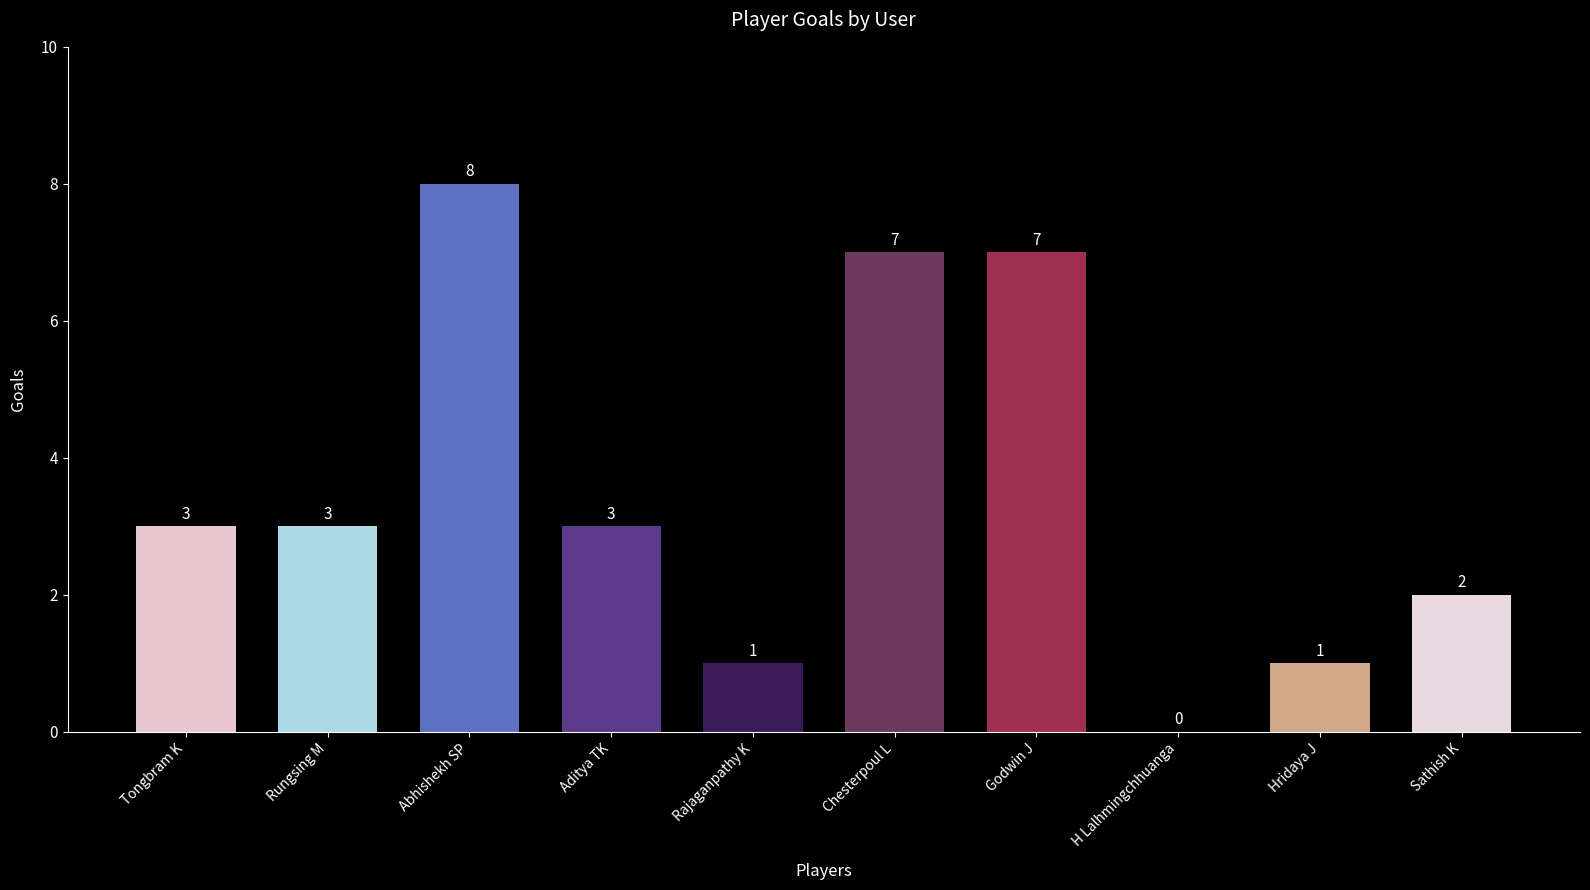

Which category has the highest value across all series?

Abhishekh SP